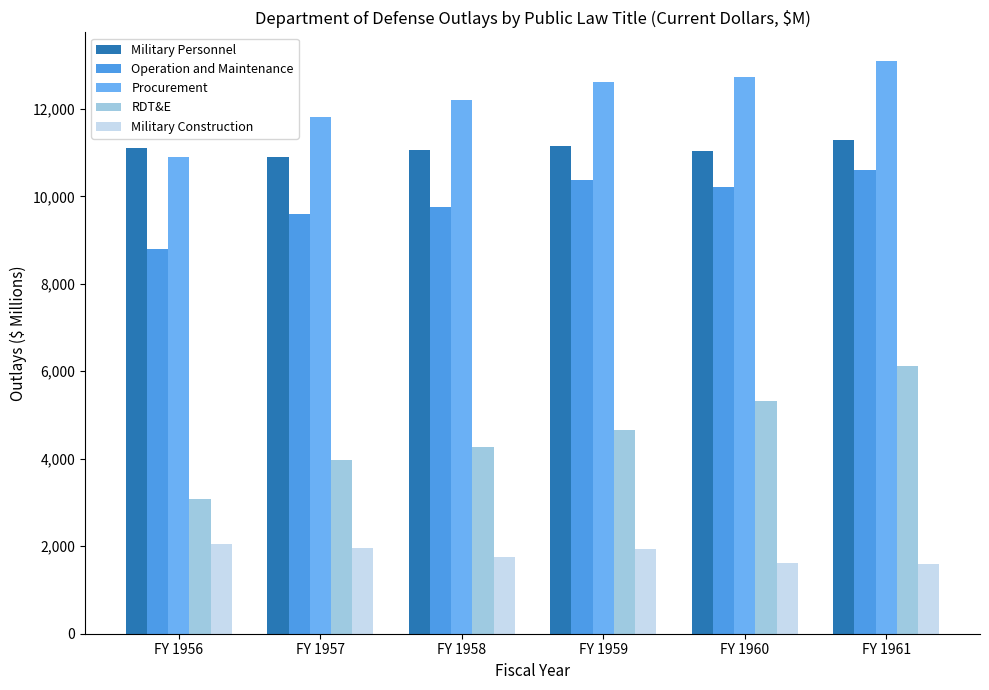

Between FY 1957 and FY 1958, which series saw the biggest shift?

Procurement